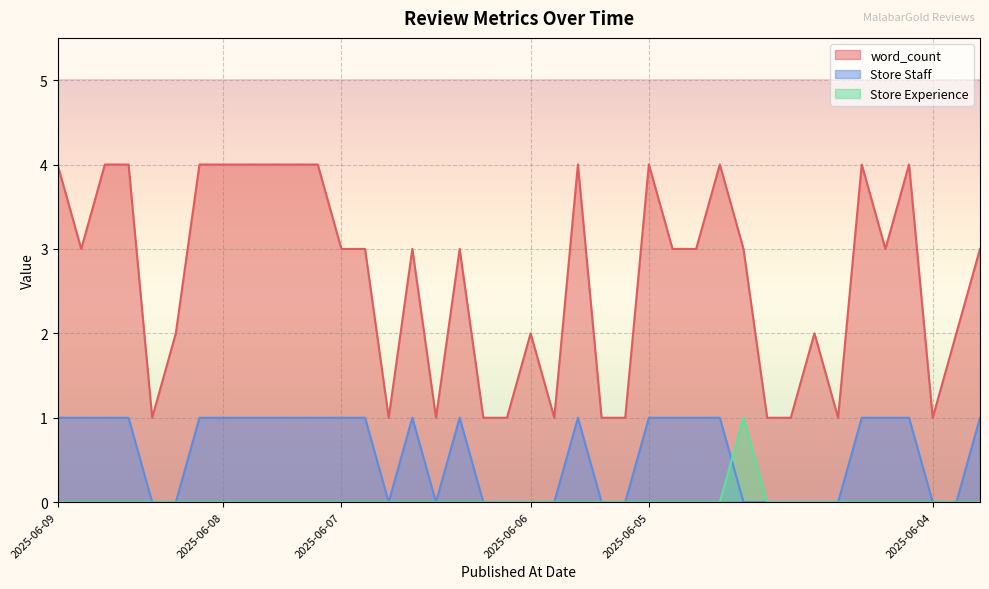

List the series in order of their peak value, highest first.

word_count, Store Staff, Store Experience